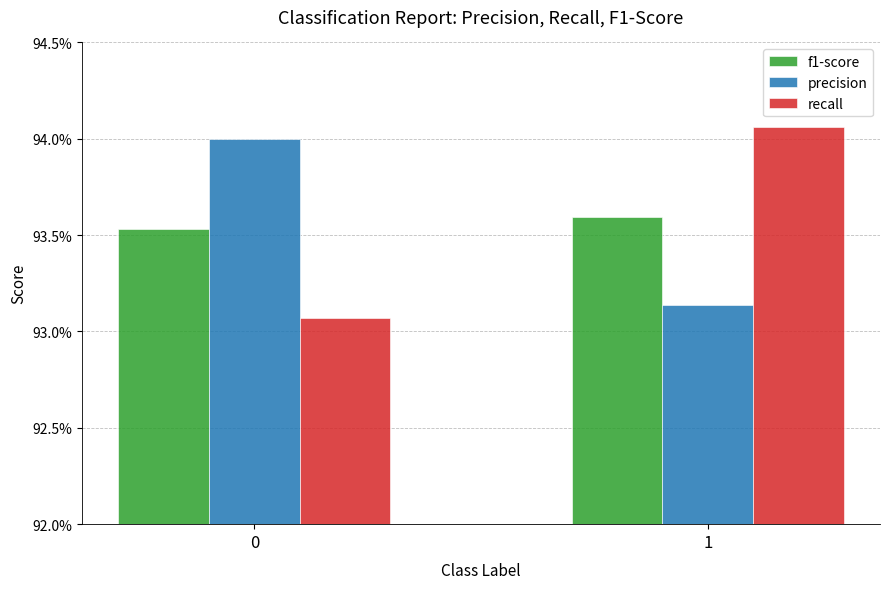

What is the sum of all recall values?

1.9